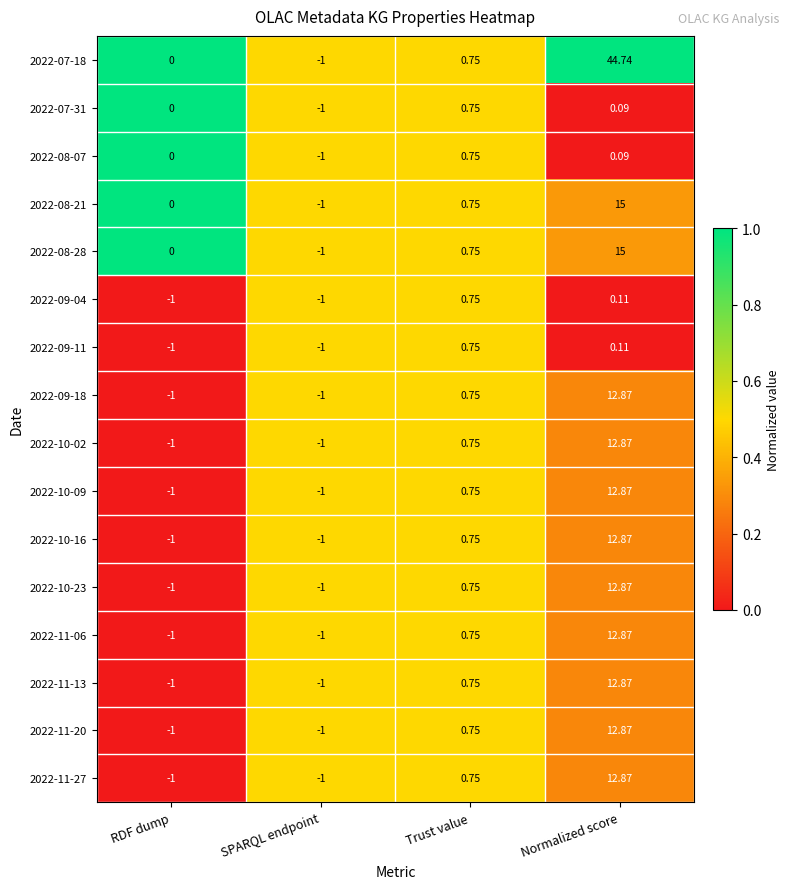

Rank the categories by 2022-08-07 value from highest to lowest.

Trust value, Normalized score, RDF dump, SPARQL endpoint